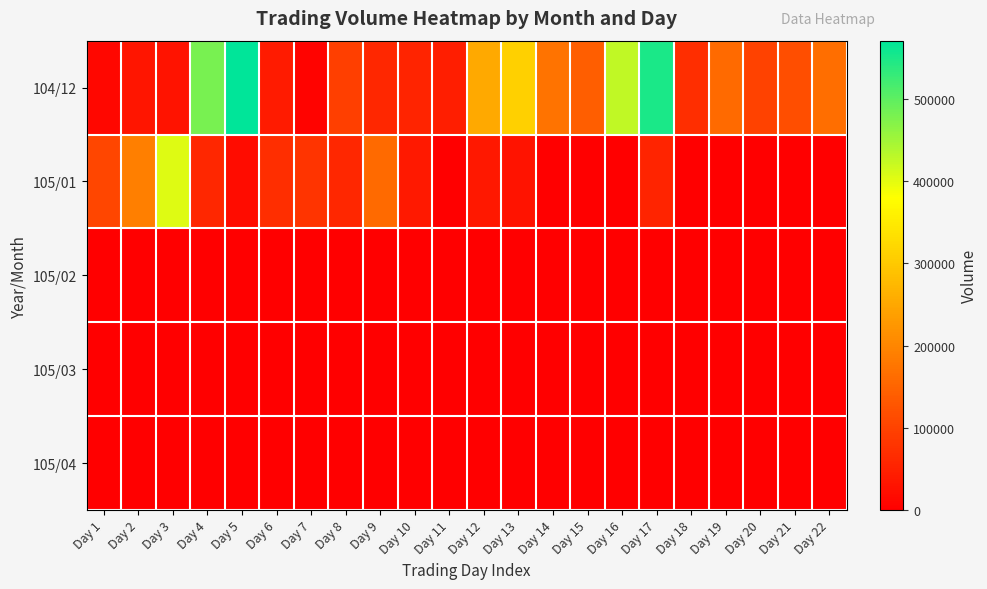

What is the spread (max minus min) of values at Day 4?

480000